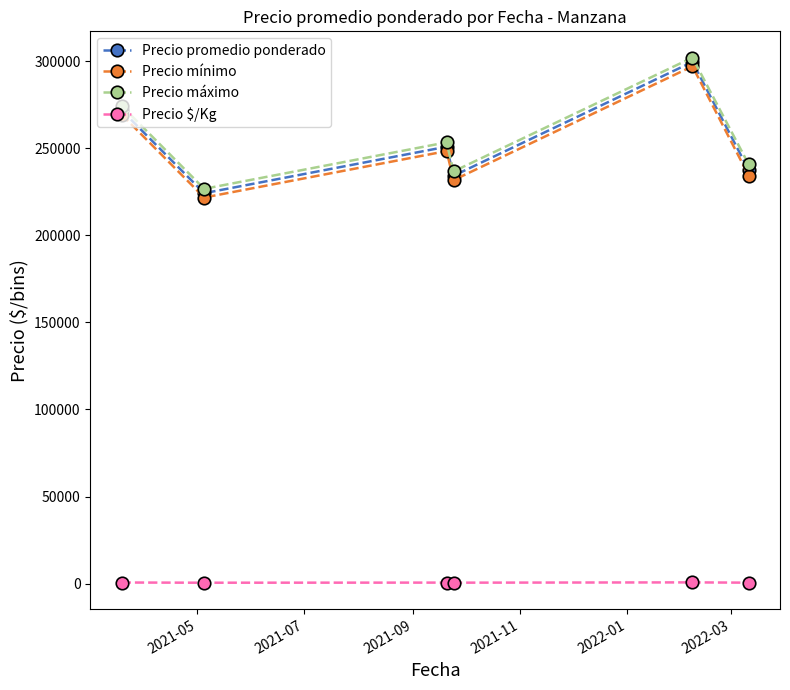

What is the difference between the second highest and second lowest values in the Precio $/Kg series?

94.2